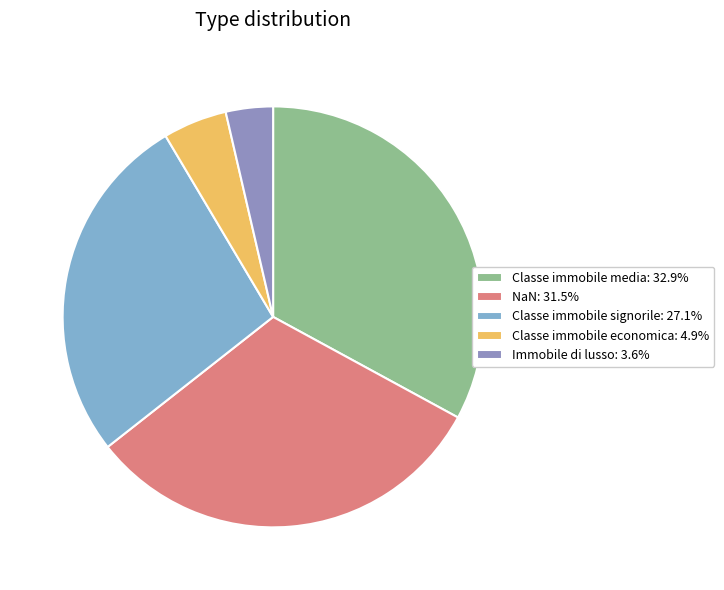

What percentage is the Classe immobile signorile slice, to the nearest percent?

27%